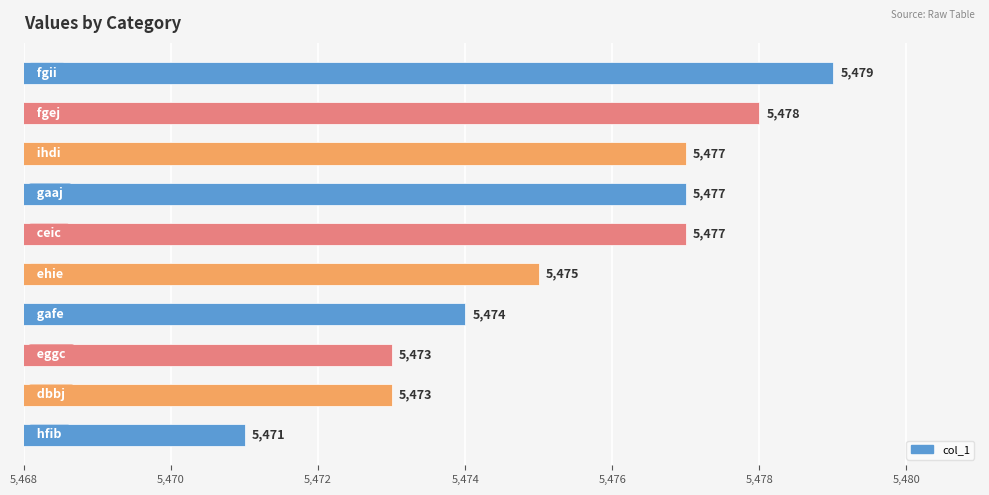

Reading bottom to top, extract all data points from this chart.

5471	5473	5473	5474	5475	5477	5477	5477	5478	5479